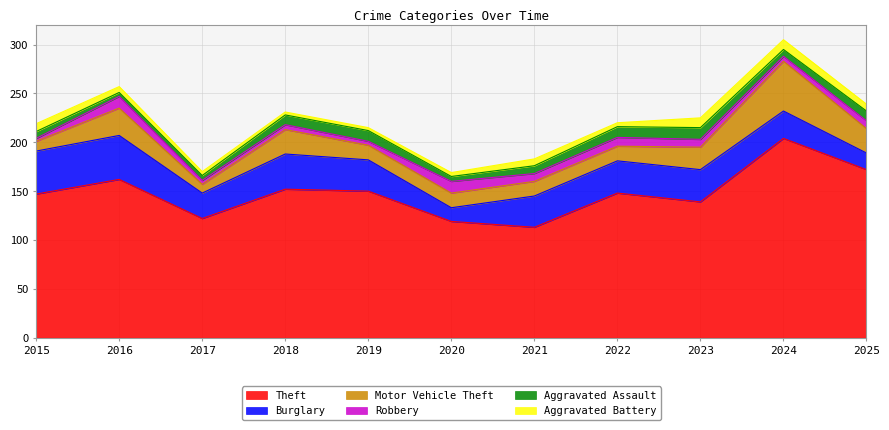

What is the smallest value displayed?

3